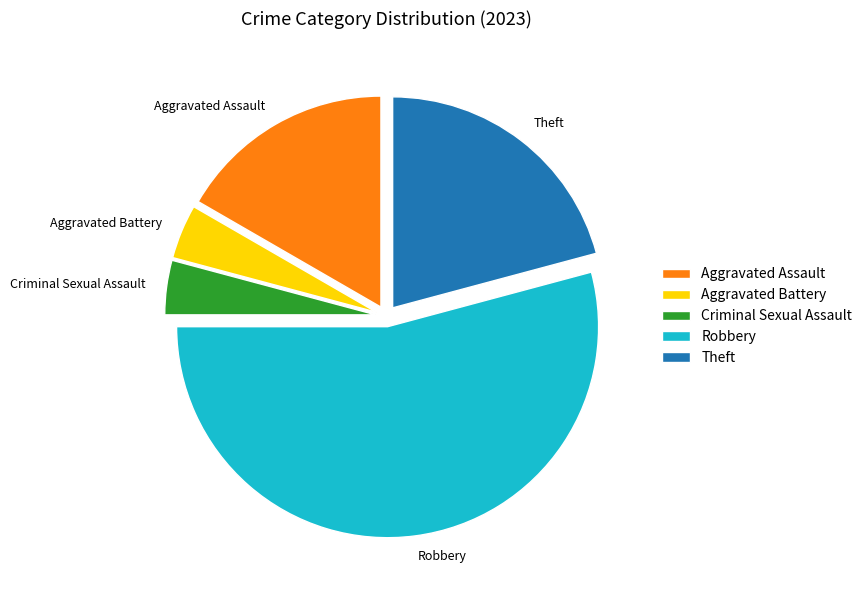

Do Theft and Criminal Sexual Assault together represent more than half of the pie?

No